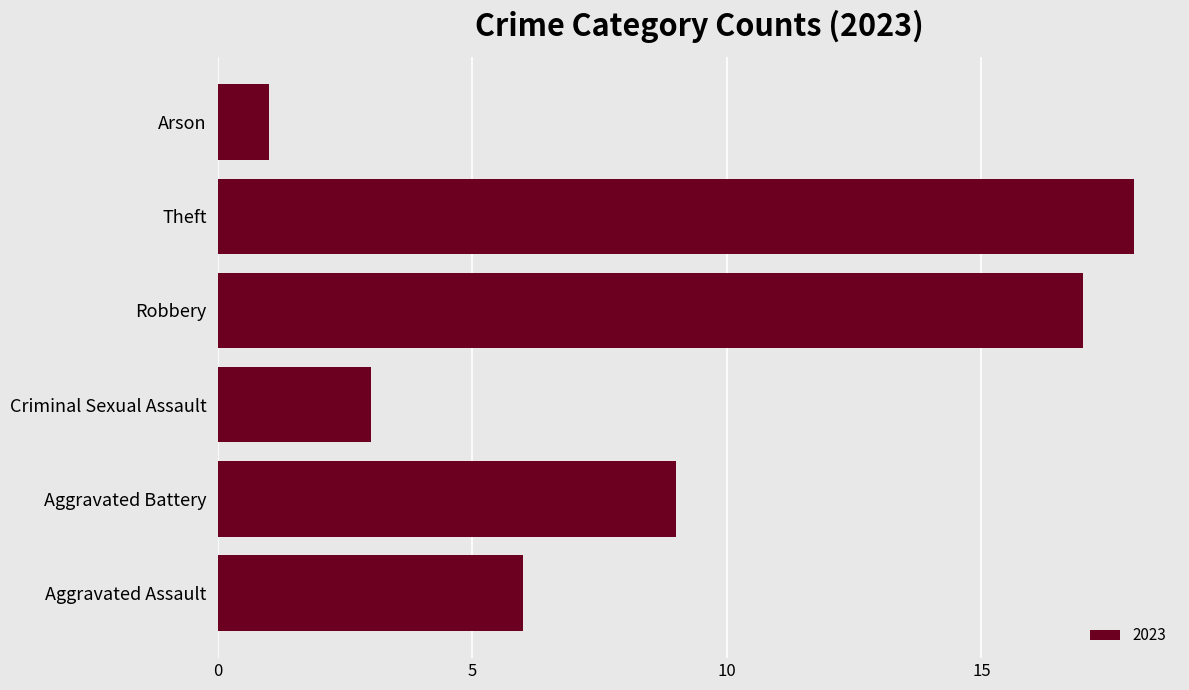

List the labels in order of value, smallest first.

Arson, Criminal Sexual Assault, Aggravated Assault, Aggravated Battery, Robbery, Theft